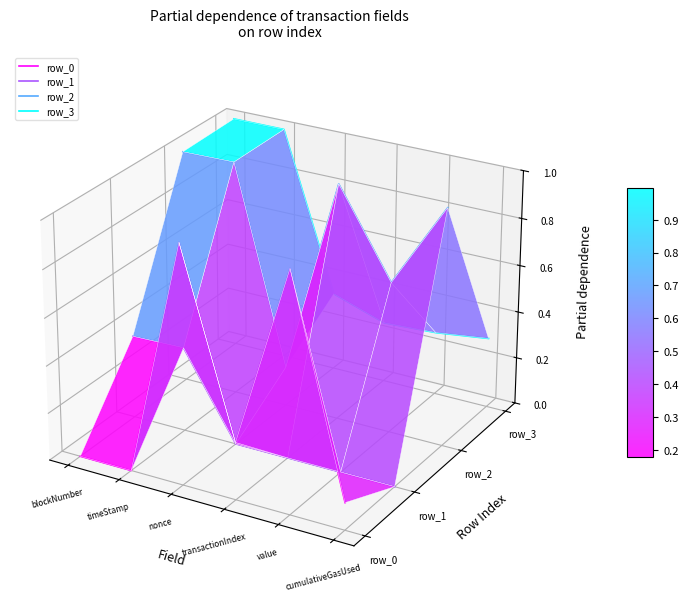

What is the label of the 4th point from the left?

transactionIndex